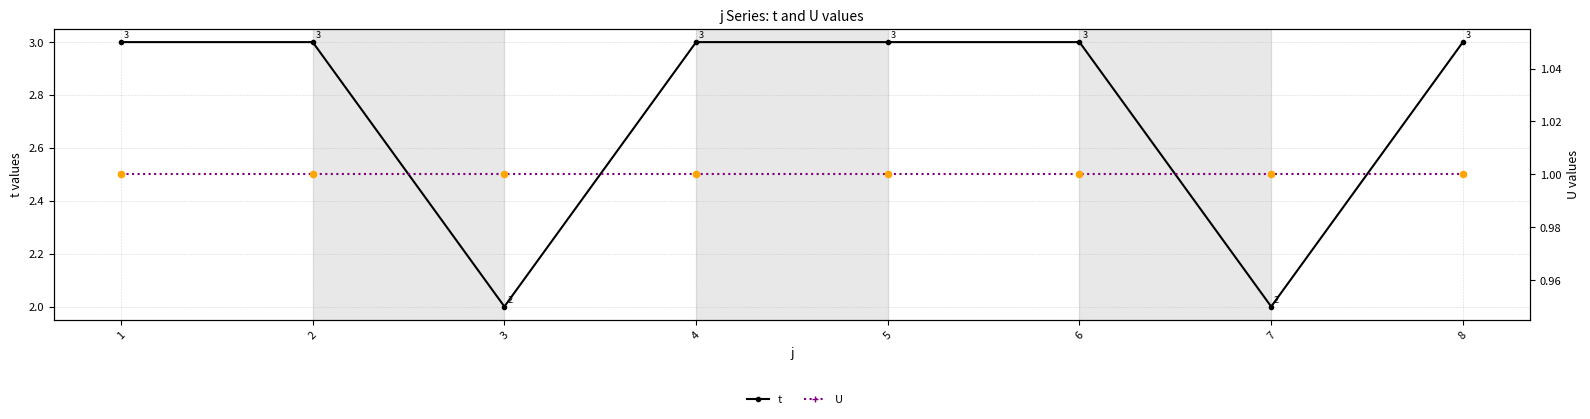

Which series contains the lowest Y value?

U